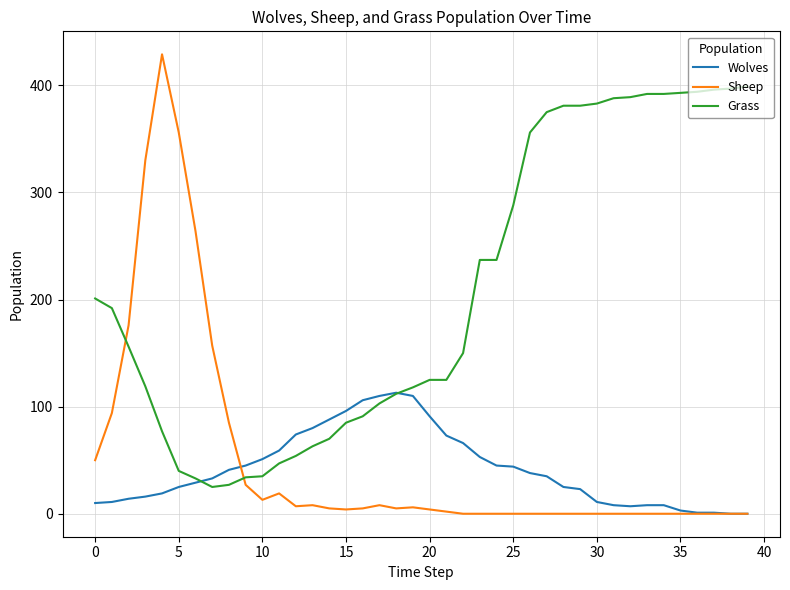

Which series has the largest range (max minus min)?

Sheep